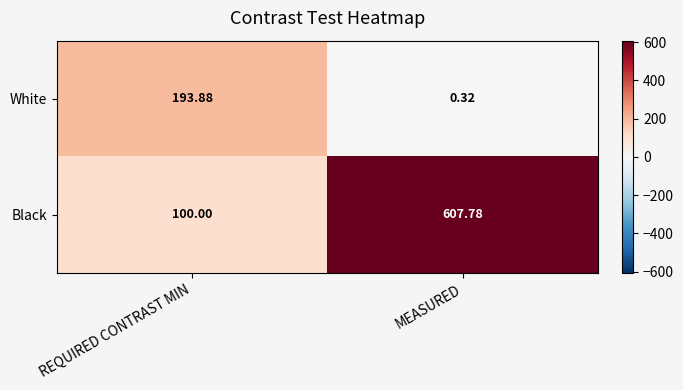

List the series in order of their peak value, highest first.

Black, White